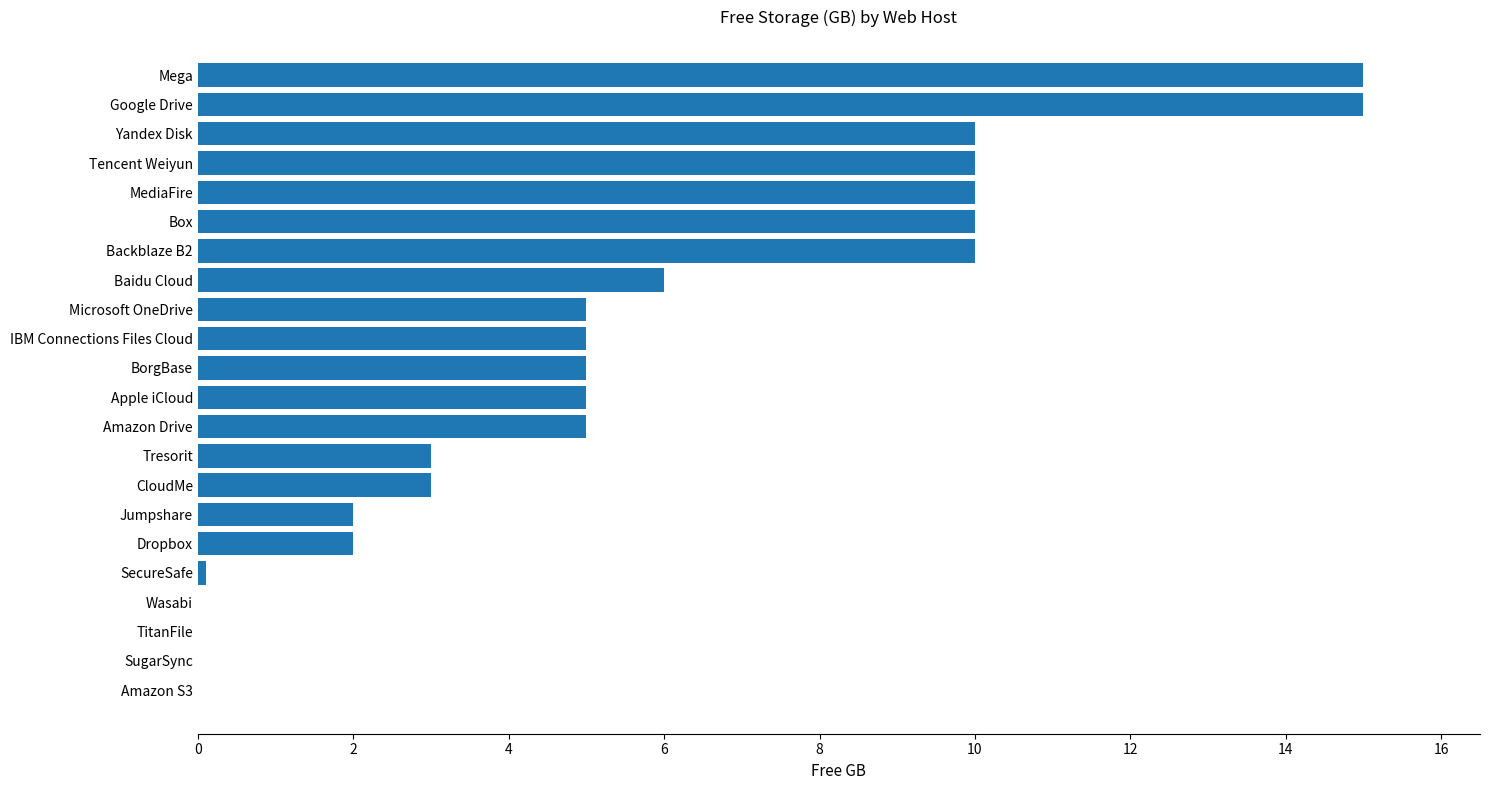

At which label is the value closest to 7?

Baidu Cloud